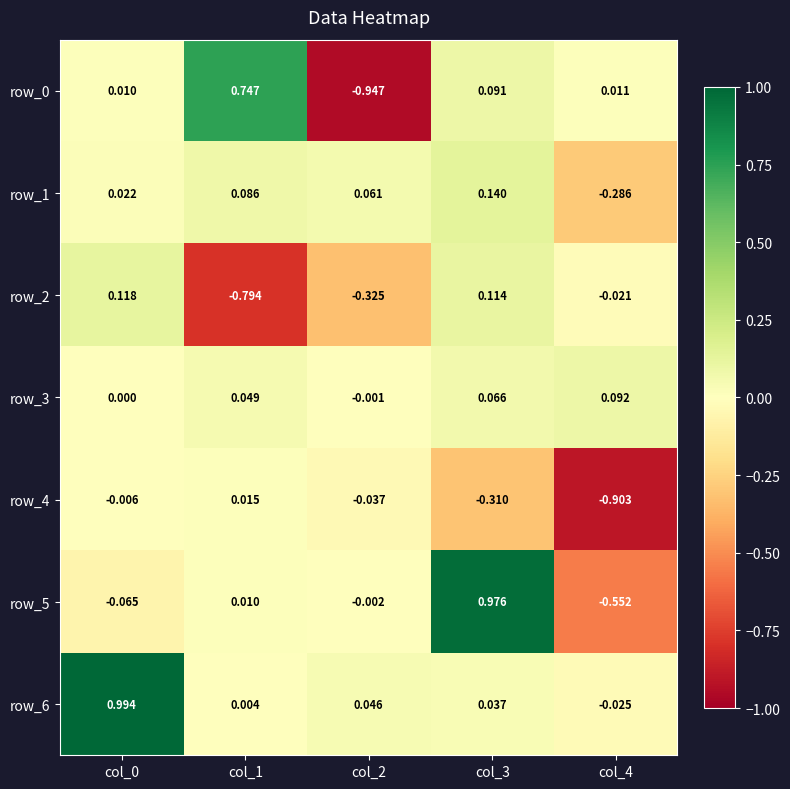

Is the value of row_3 at col_4 greater than the value of row_1 at col_2?

Yes